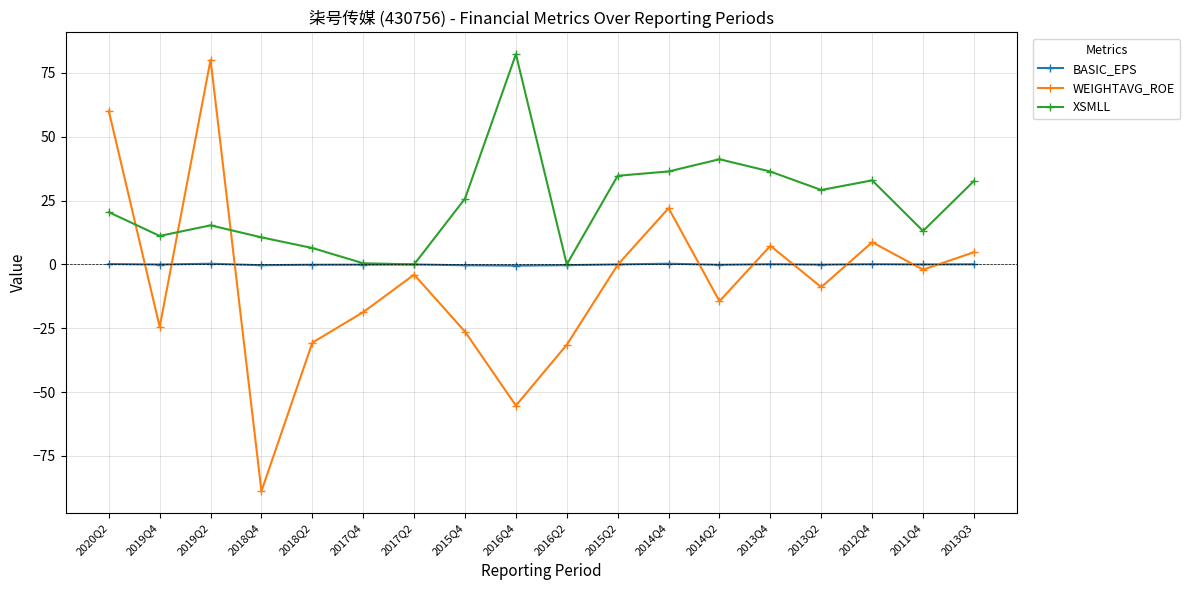

True or false: BASIC_EPS has more than 1 points higher than both neighbors.

True